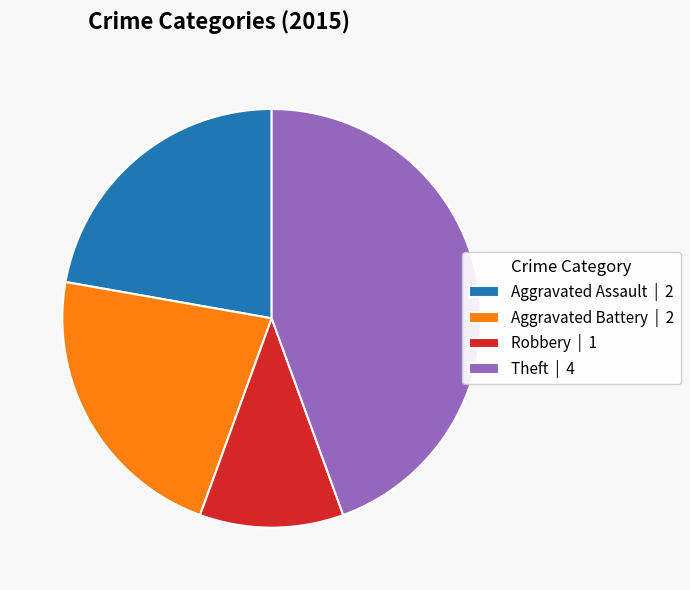

Which has a higher value, Aggravated Assault | 2 or Theft | 4?

Theft | 4